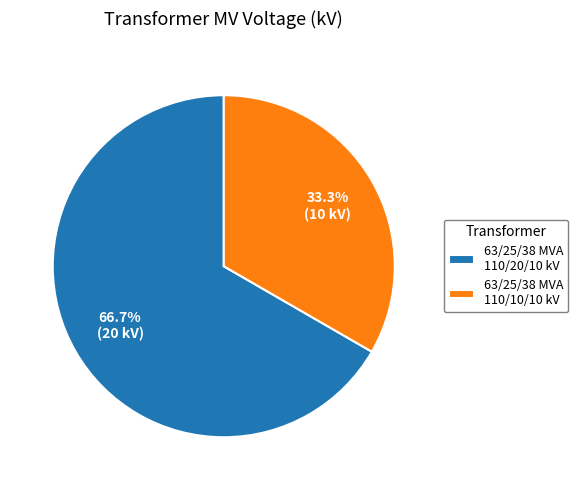

To the nearest percent, what is the combined percentage of 63/25/38 MVA 110/20/10 kV and 63/25/38 MVA 110/10/10 kV?

100%